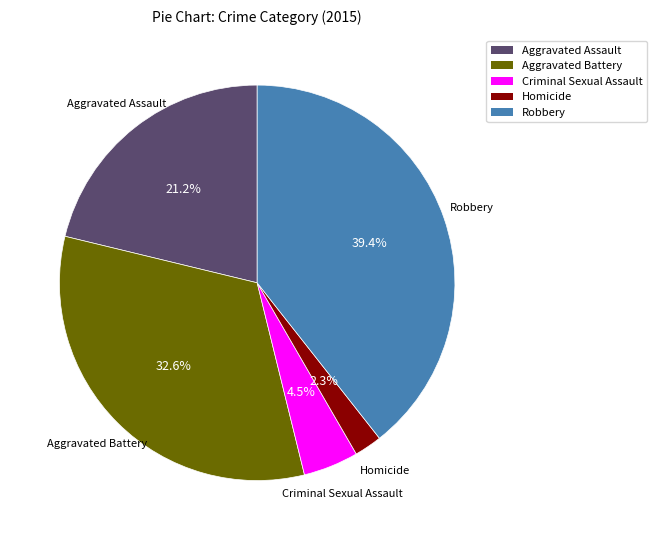

What is the smallest slice in the pie chart?

Homicide